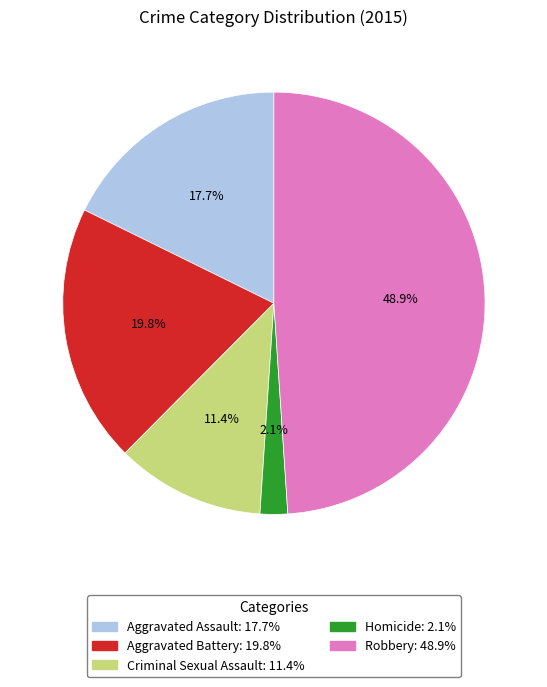

Which has a higher value, Criminal Sexual Assault or Robbery?

Robbery